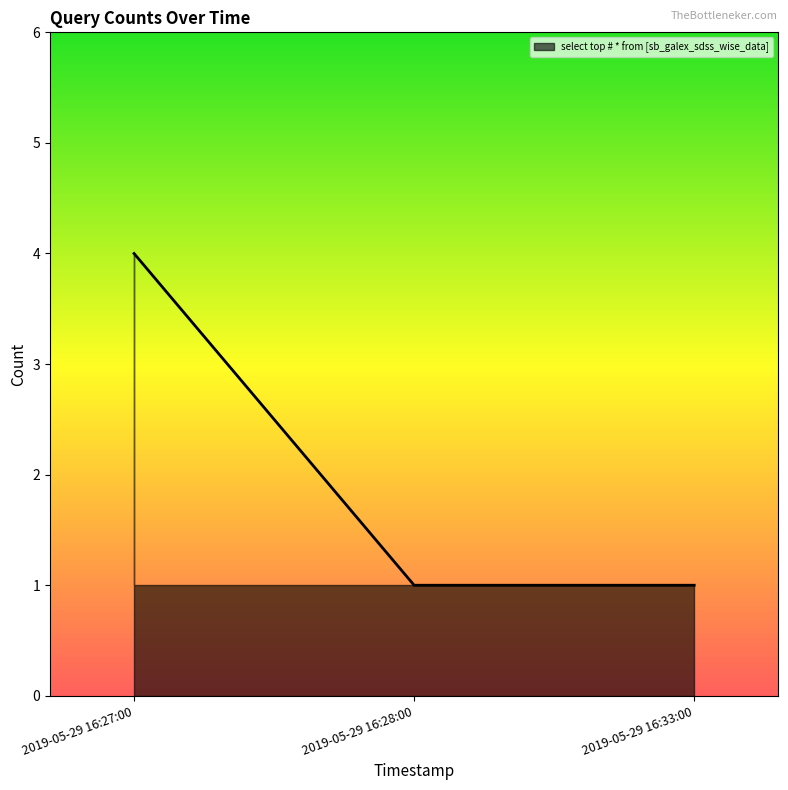

Reading left to right, extract all data points from this chart.

2019-05-29 16:27:00=4	2019-05-29 16:28:00=1	2019-05-29 16:33:00=1